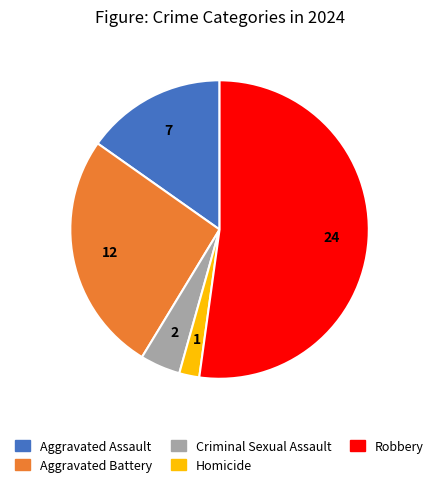

Between Robbery and Aggravated Battery, which is larger?

Robbery